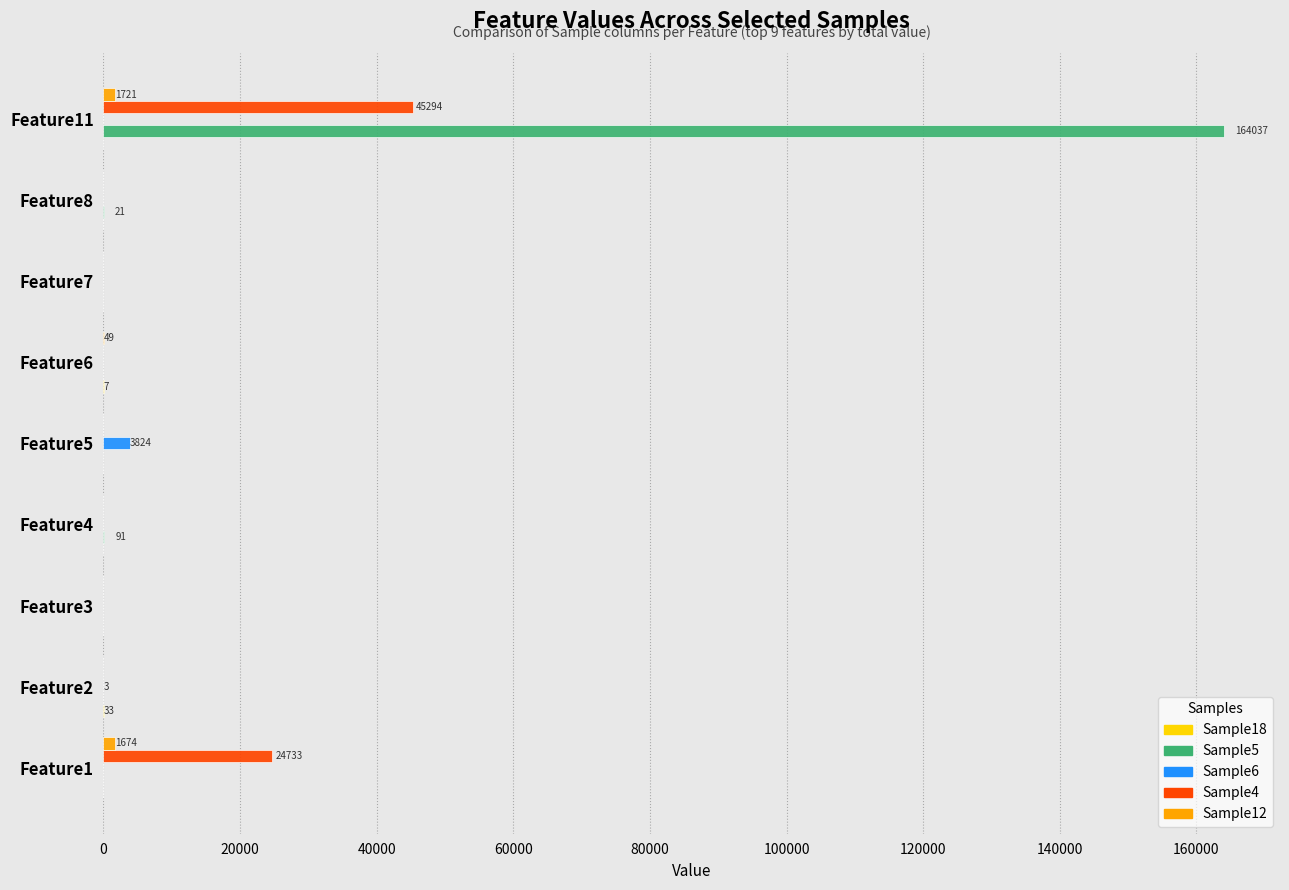

The value of Sample6 at Feature5 is 3824. True or false?

True